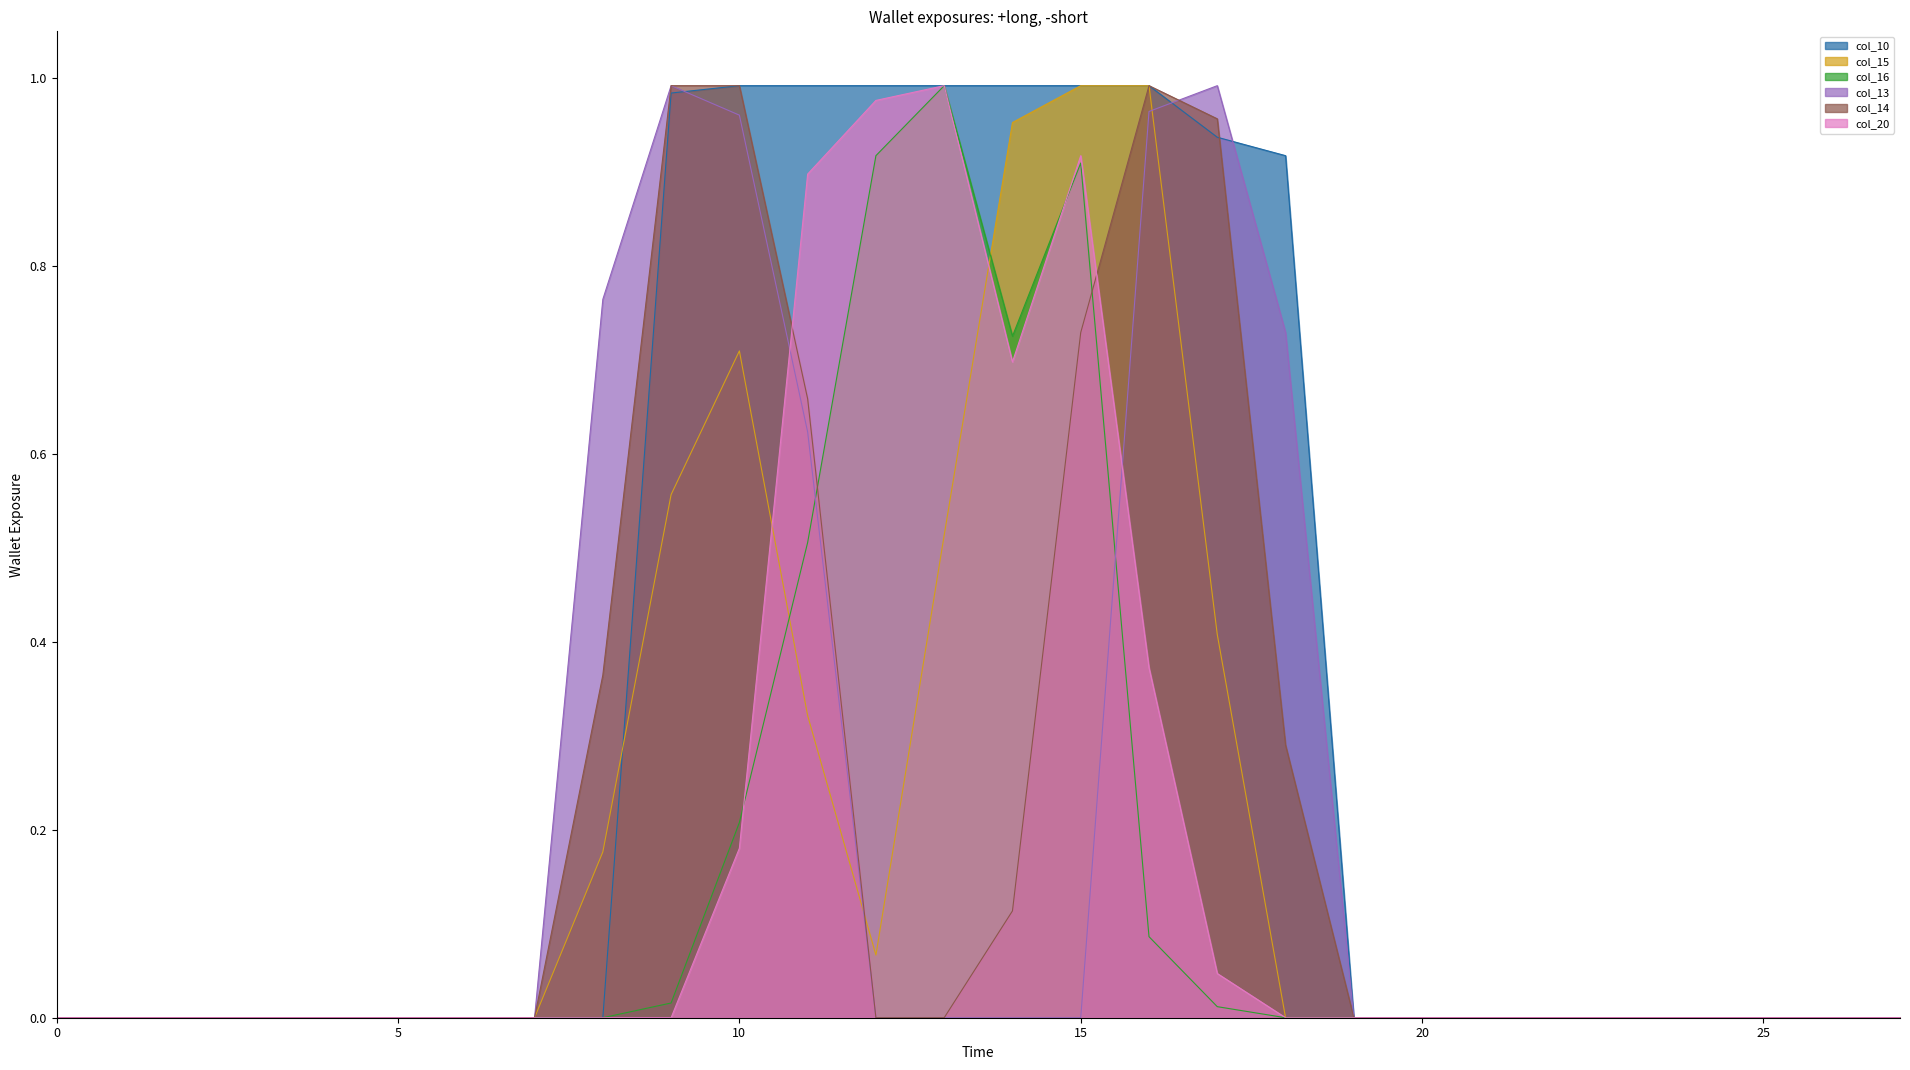

At which label does col_13 reach its peak?

9